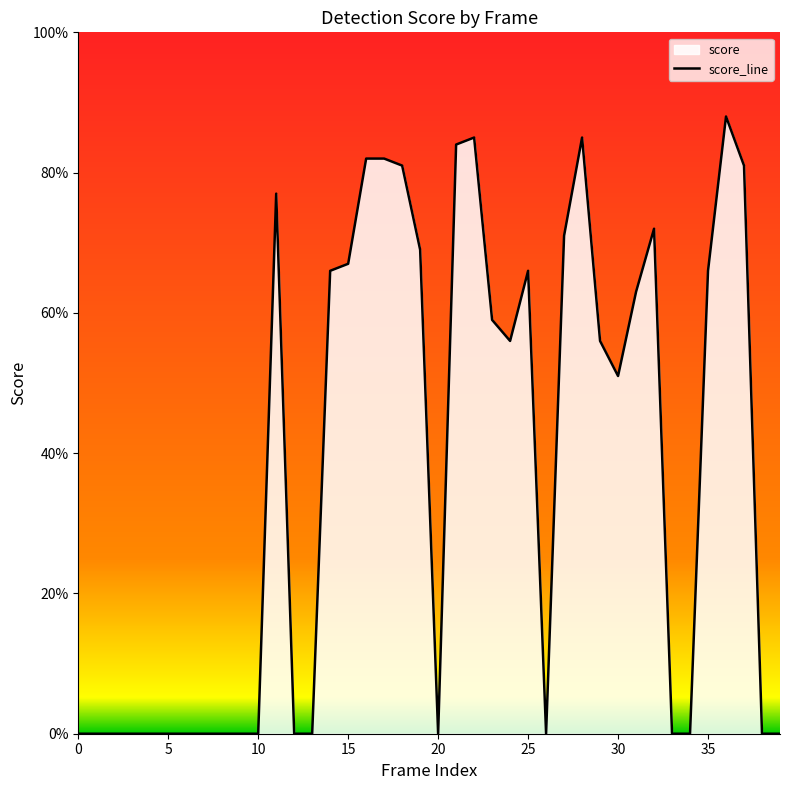

How many interior local peaks (higher than both neighbors) does the data have?

6